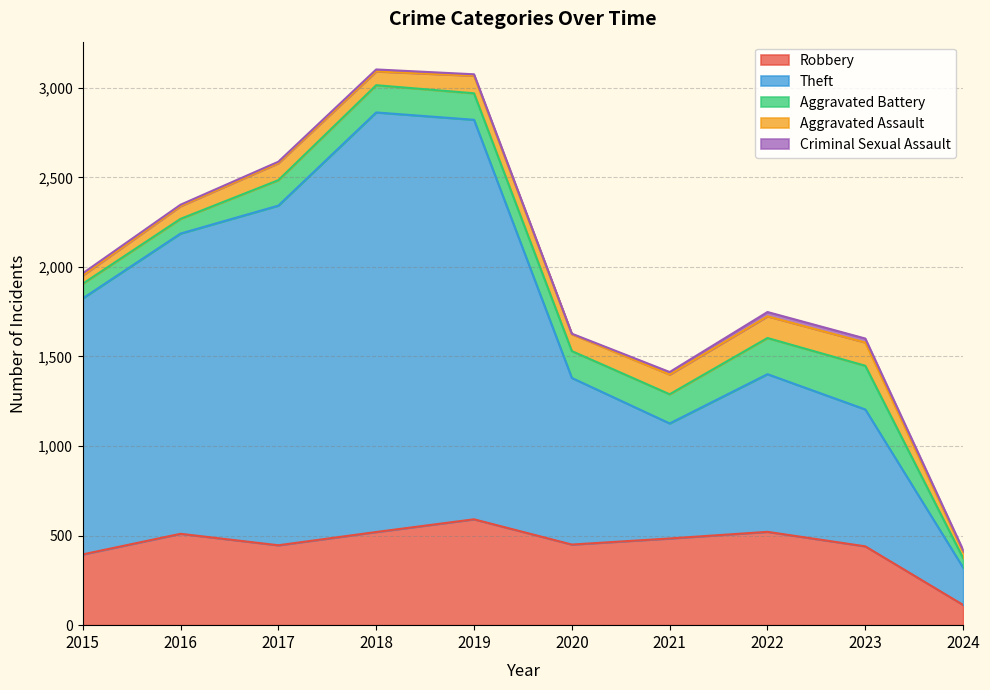

Reading left to right, transcribe all the data shown in this chart.

Robbery: 2015=395	2016=510	2017=446	2018=520	2019=591	2020=450	2021=484	2022=521	2023=440	2024=113
Theft: 2015=1429	2016=1676	2017=1896	2018=2342	2019=2230	2020=930	2021=642	2022=880	2023=764	2024=208
Aggravated Battery: 2015=82	2016=82	2017=142	2018=152	2019=148	2020=150	2021=163	2022=202	2023=244	2024=53
Aggravated Assault: 2015=46	2016=71	2017=95	2018=77	2019=98	2020=94	2021=110	2022=121	2023=130	2024=36
Criminal Sexual Assault: 2015=12	2016=8	2017=8	2018=11	2019=8	2020=3	2021=14	2022=24	2023=22	2024=9